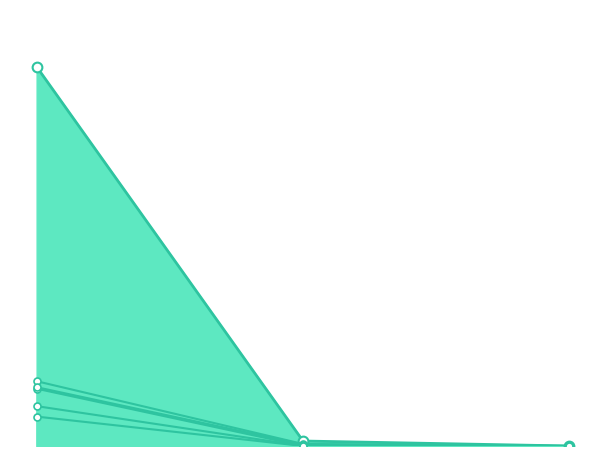

At LGA99399, list the series in order from largest to smallest.

M_Australia_Tot, M_Australia_25_44, M_Australia_55_64, M_Australia_15_24, M_Australia_0_4, M_Australia_5_14